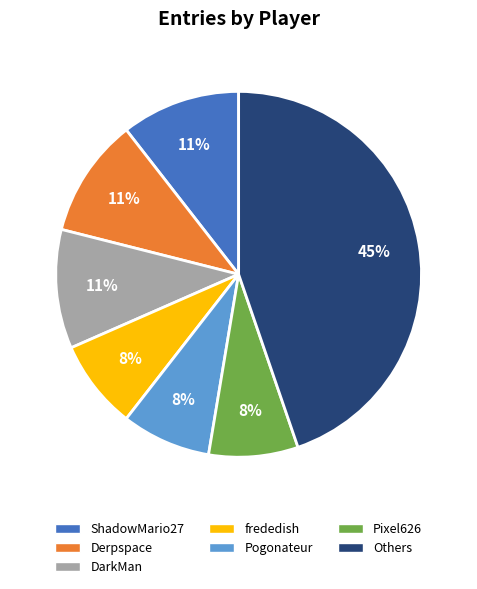

Does ShadowMario27 represent more than half of the total?

No